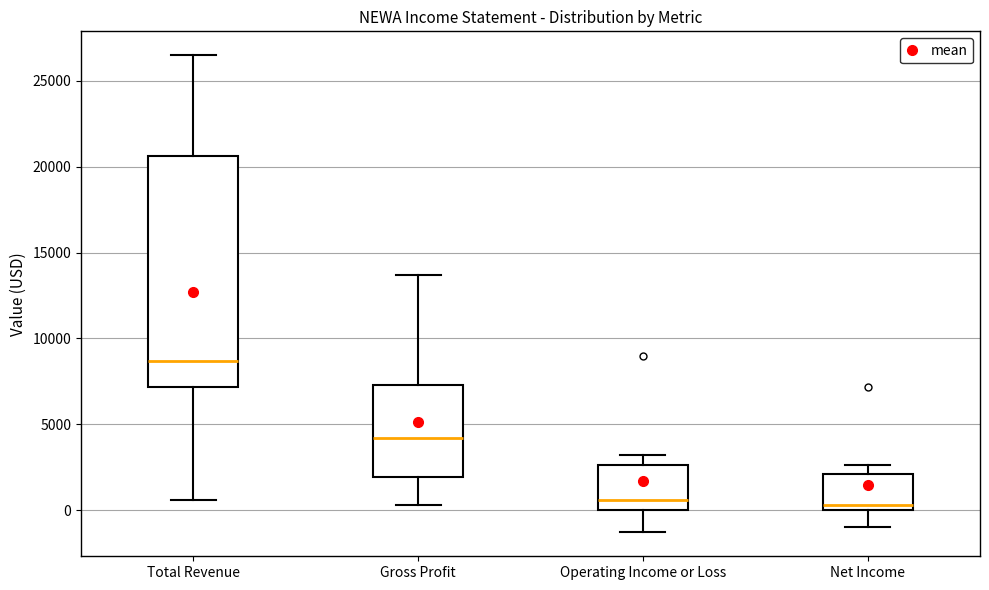

Reading left to right, transcribe this box plot: for each box, give where its median line is, the range the box spans, and where its two whiskers end, as read against the y-axis. The values are not printed on the chart, so give them approximately, as read against the axis.

Total Revenue: median 8500, box 7000 to 20500, whiskers 500 to 26500
Gross Profit: median 4000, box 2000 to 7500, whiskers 500 to 13500
Operating Income or Loss: median 500, box 0 to 2500, whiskers -1500 to 3000
Net Income: median 500, box 0 to 2000, whiskers -1000 to 2500